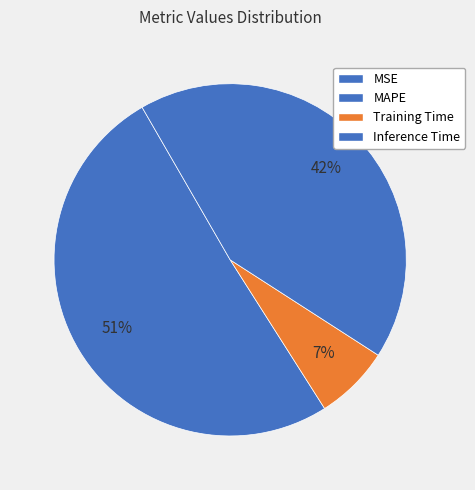

Rank the categories by value from highest to lowest.

MAPE, Inference Time, Training Time, MSE